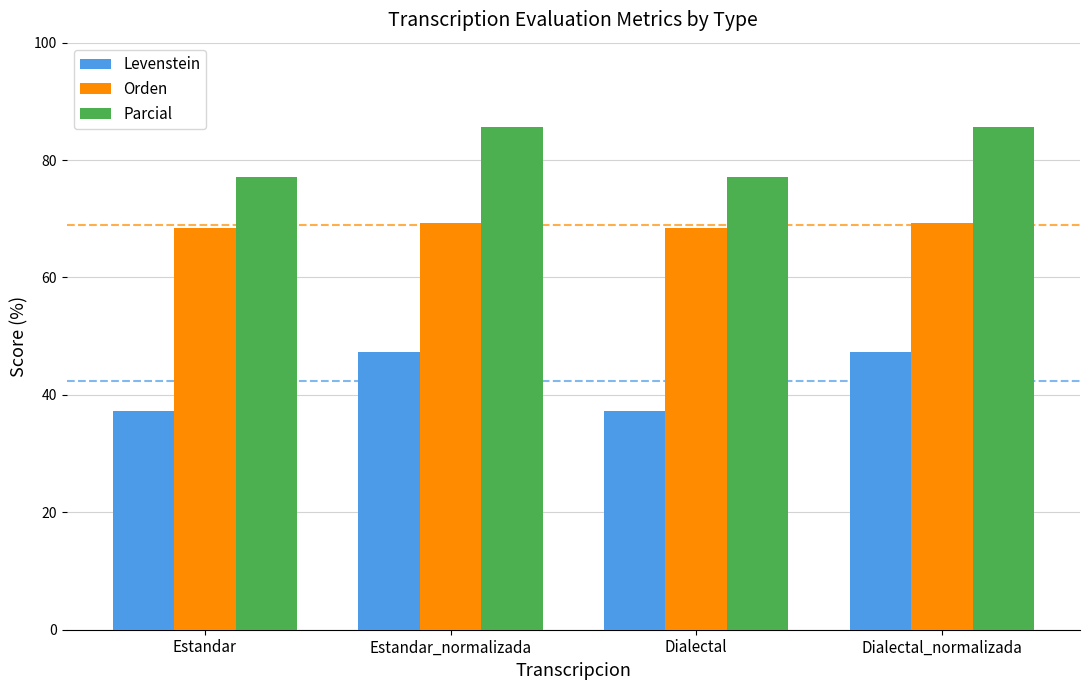

The value of Parcial at Estandar is 124.4. True or false?

False